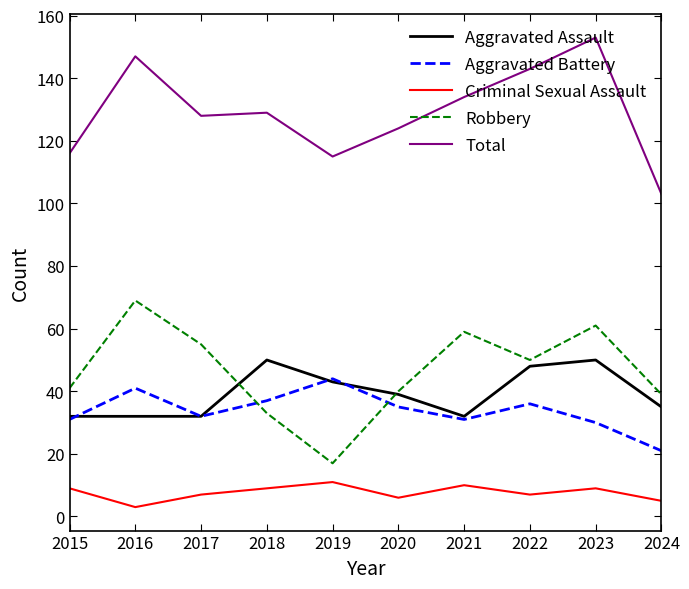

The Robbery series shows 80 at 2022. True or false?

False